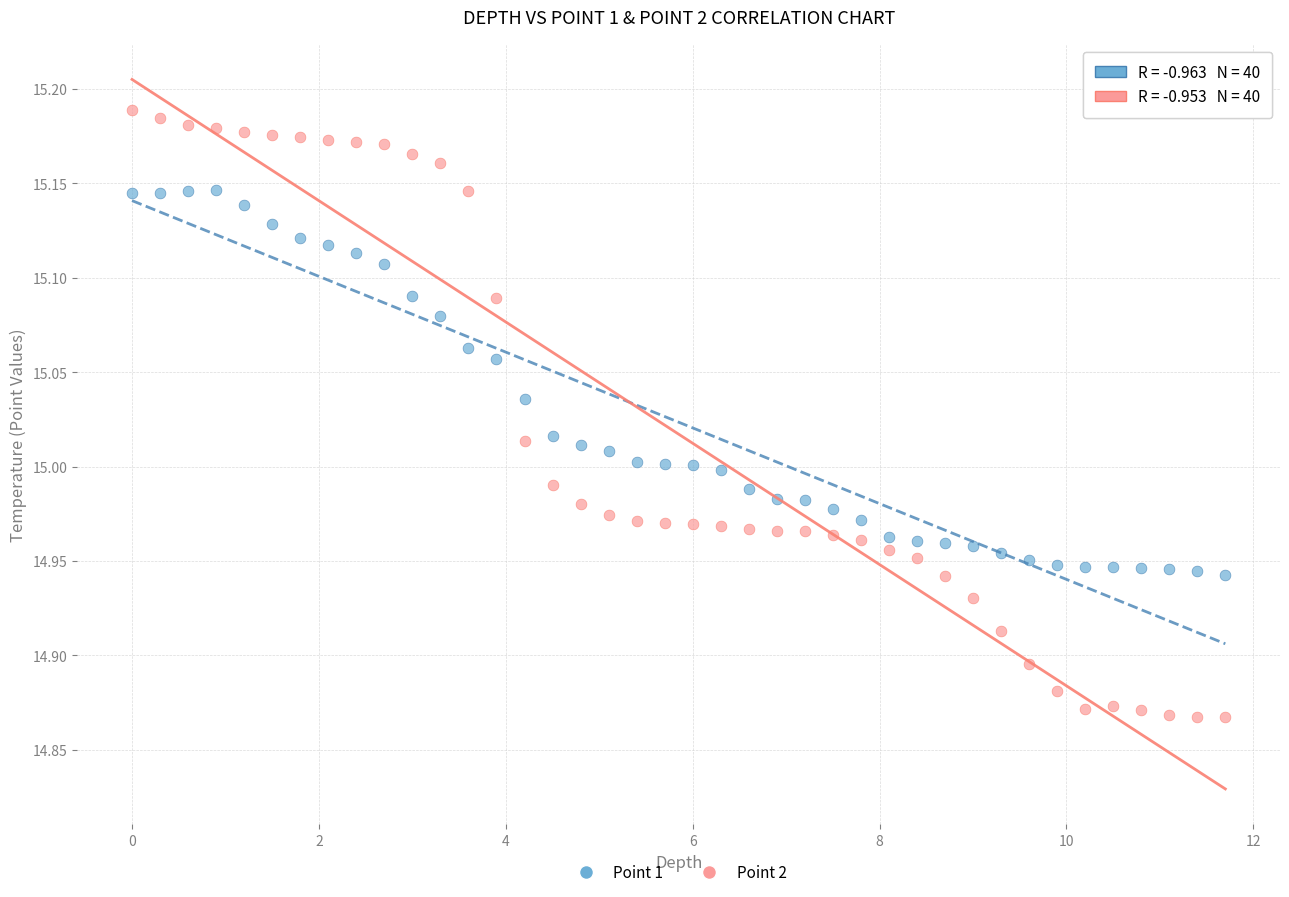

What are all the series names shown in the legend?

Point 1, Point 2